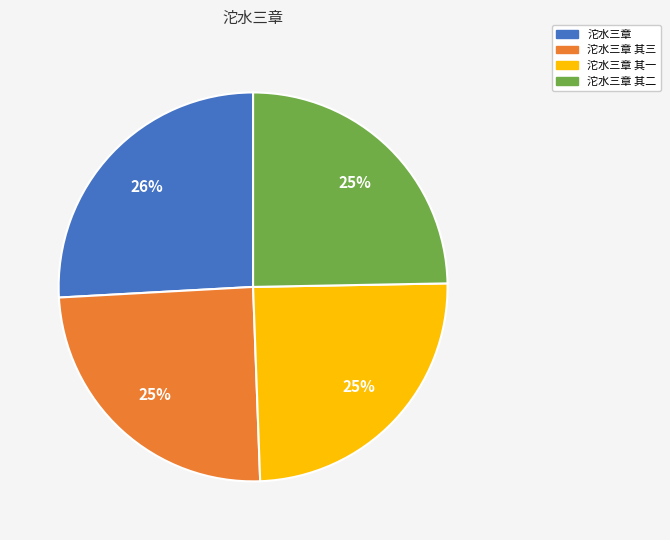

To the nearest percent, what is the difference between the largest and smallest slice percentages?

1%